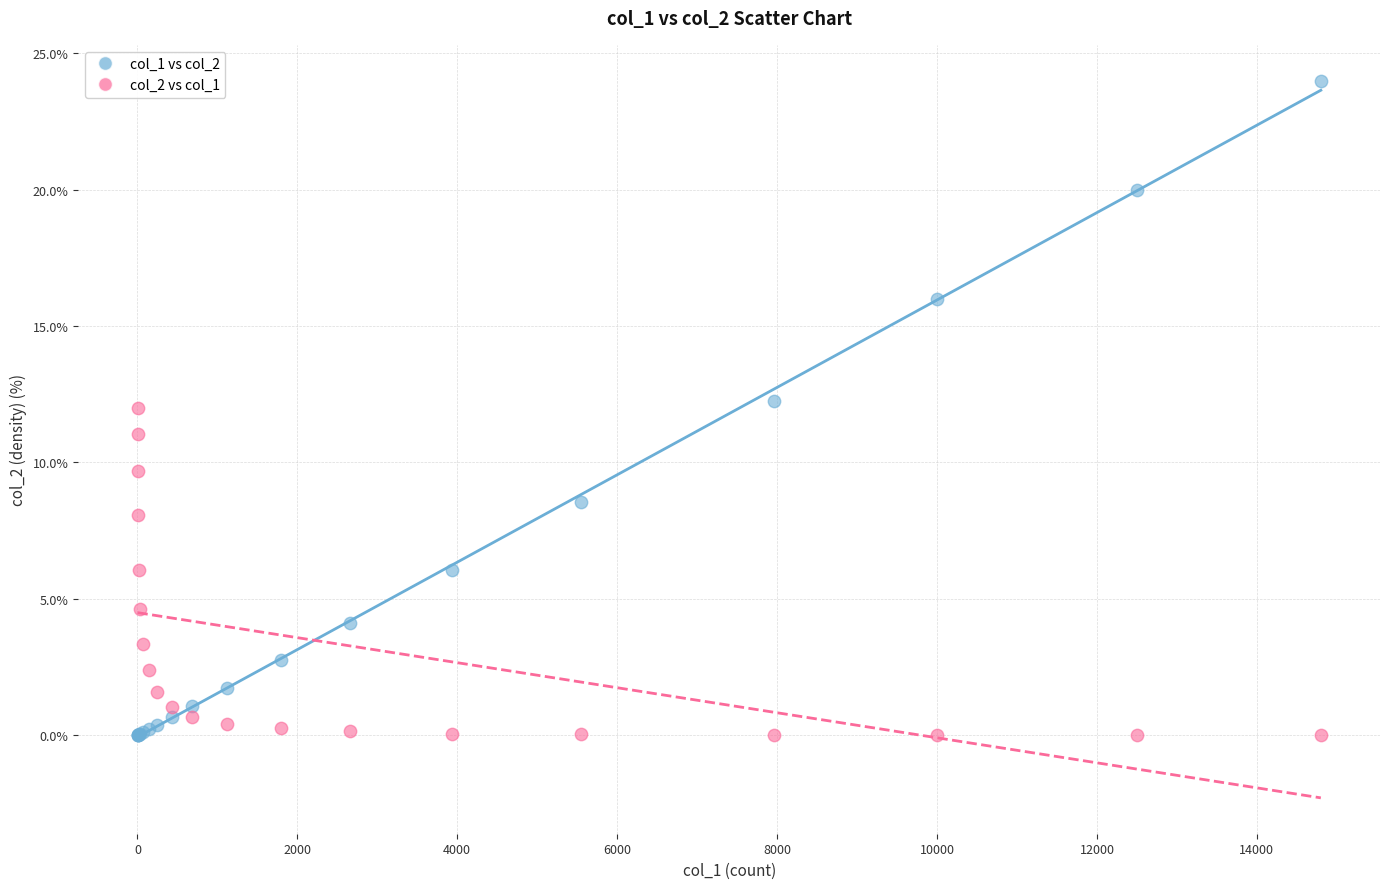

Which series contains the highest Y value?

col_1 vs col_2